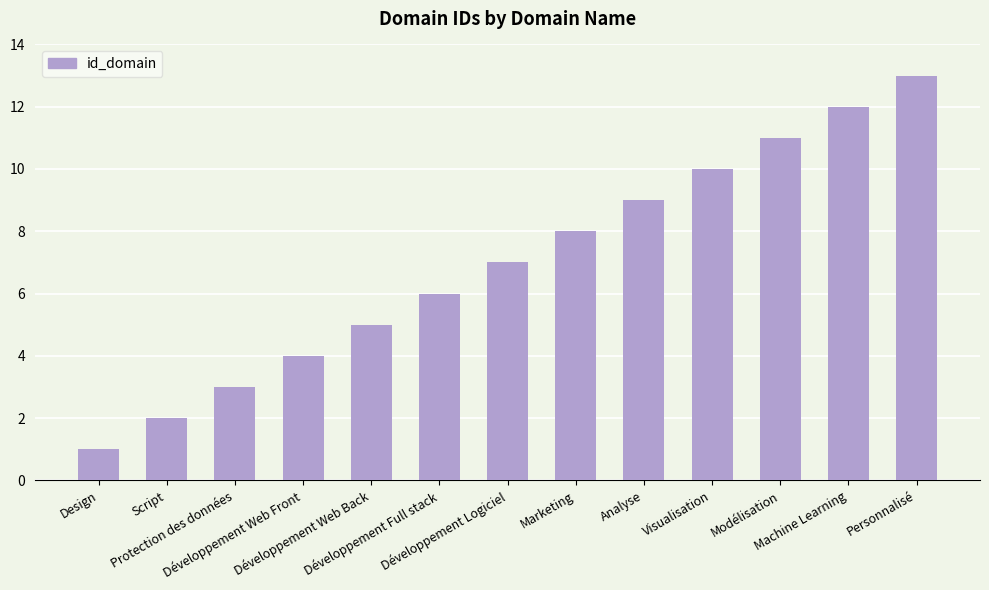

Reading left to right, extract all data points from this chart.

Design=1	Script=2	Protection des données=3	Développement Web Front=4	Développement Web Back=5	Développement Full stack=6	Développement Logiciel=7	Marketing=8	Analyse=9	Visualisation=10	Modélisation=11	Machine Learning=12	Personnalisé=13